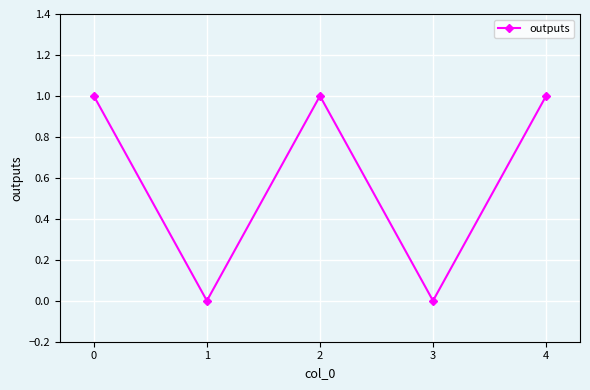

How many values are below 1?

2